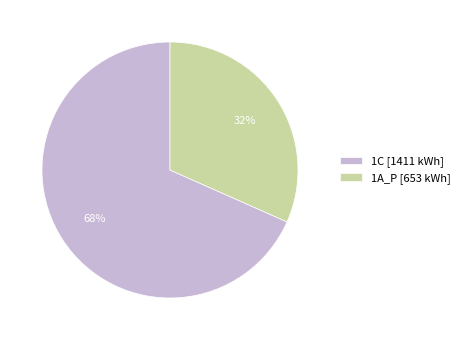

Rank the categories by value from lowest to highest.

1A_P, 1C